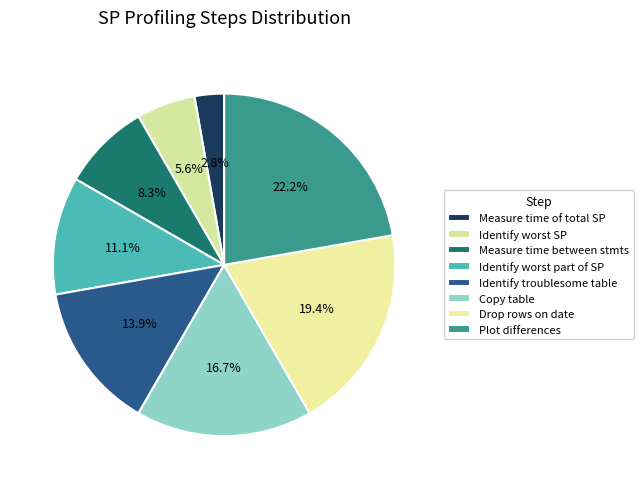

To the nearest percent, what percentage of the pie is Plot differences?

22%